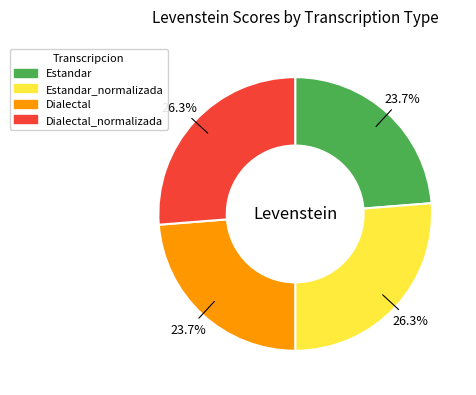

What is the ratio of the value at Dialectal_normalizada to the value at Estandar_normalizada?

1.0